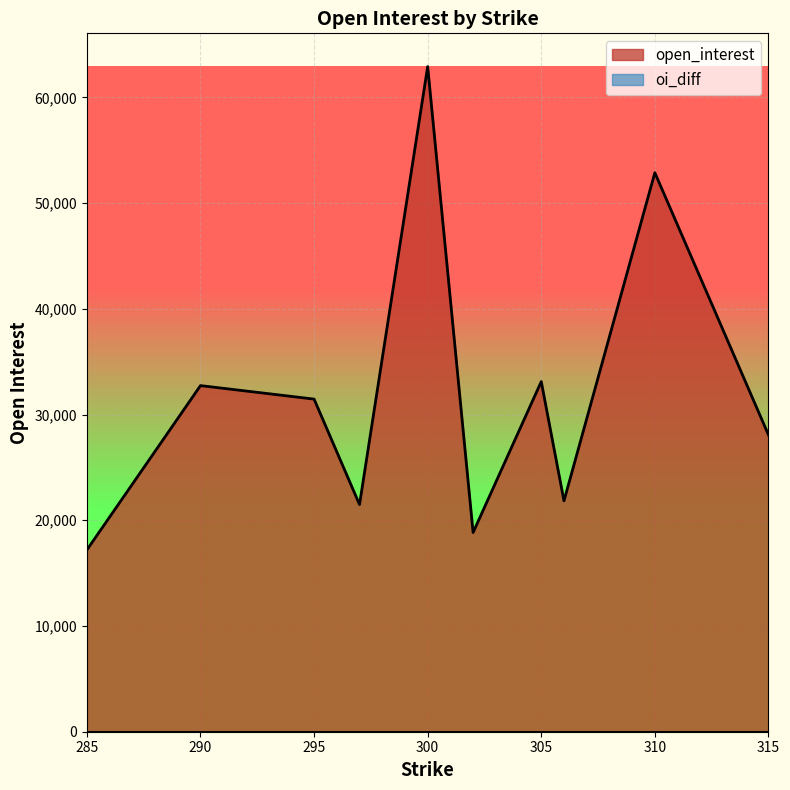

Rank the series by their maximum value, from highest to lowest.

open_interest, oi_diff